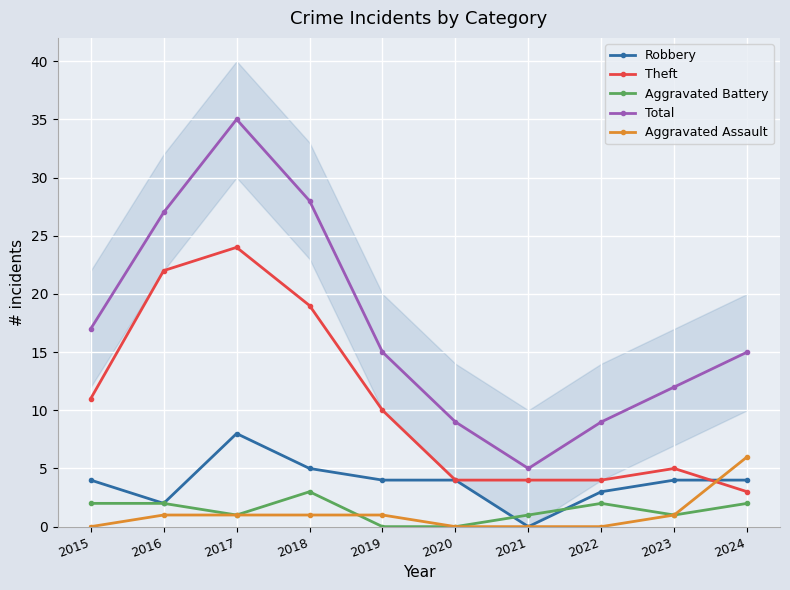

How many times do Aggravated Assault and Aggravated Battery cross each other?

1